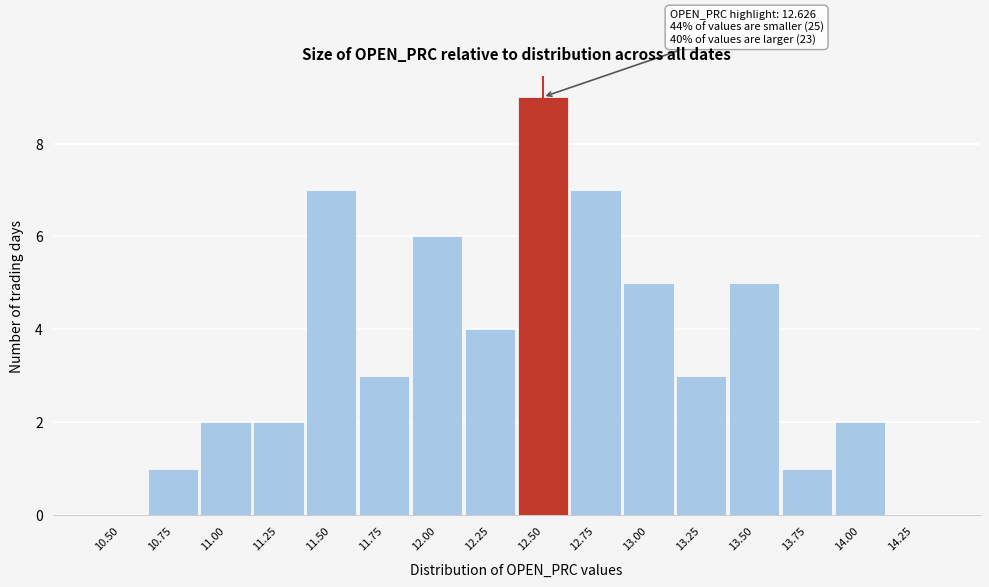

Reading left to right, what are all the values shown in this chart?

10.50=0	10.75=1	11.00=2	11.25=2	11.50=7	11.75=3	12.00=6	12.25=4	12.50=9	12.75=7	13.00=5	13.25=3	13.50=5	13.75=1	14.00=2	14.25=0